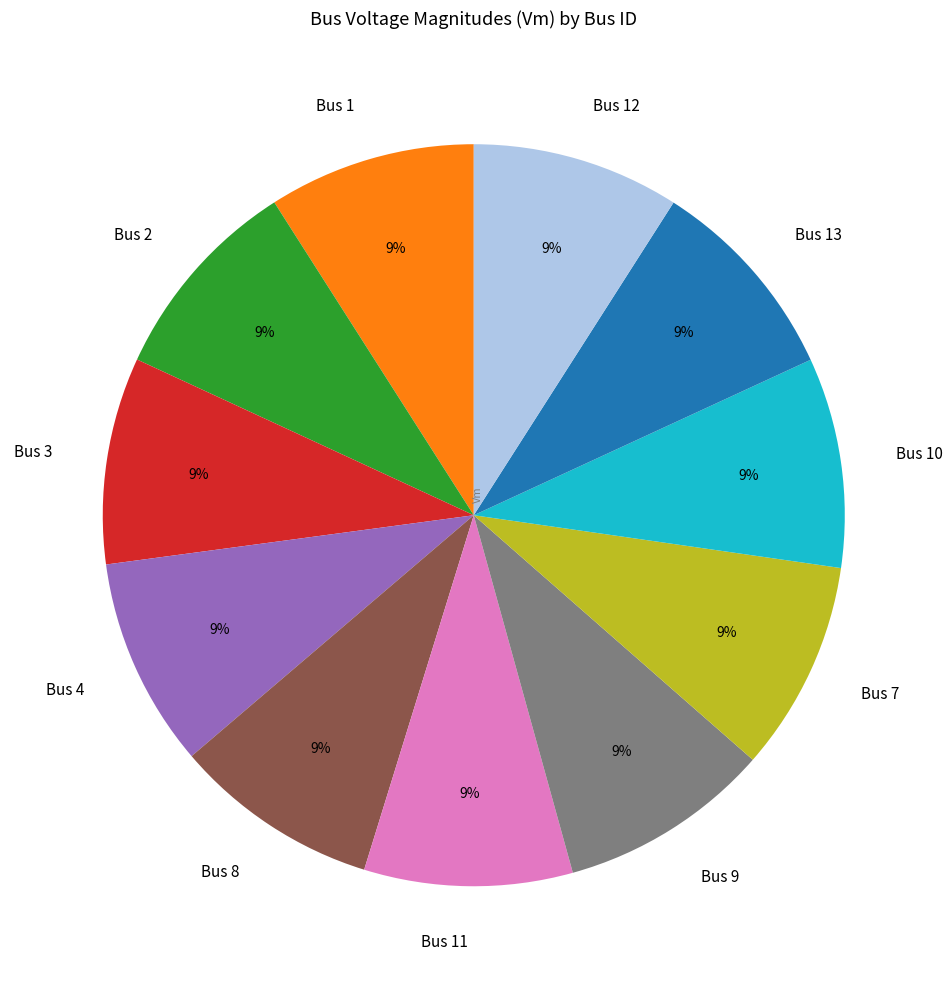

Combined, do Bus 4 and Bus 12 account for over 50%?

No